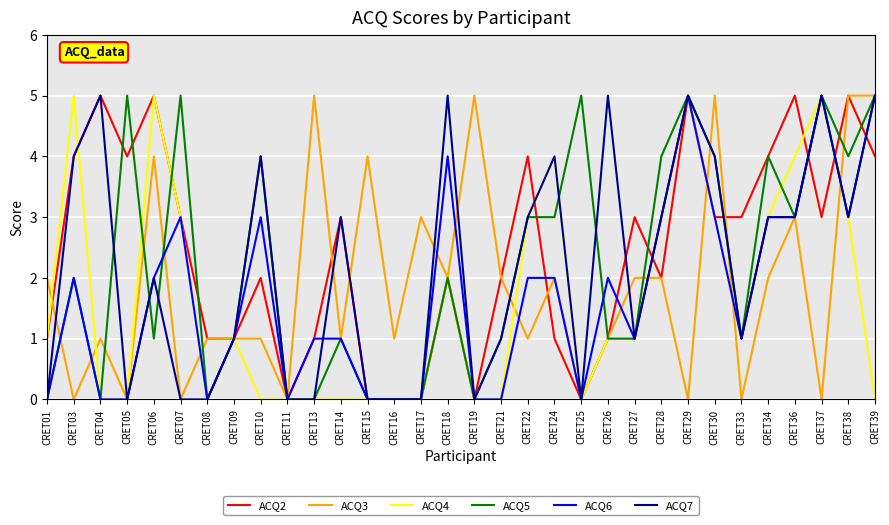

What is the highest value of the ACQ7 series?

5